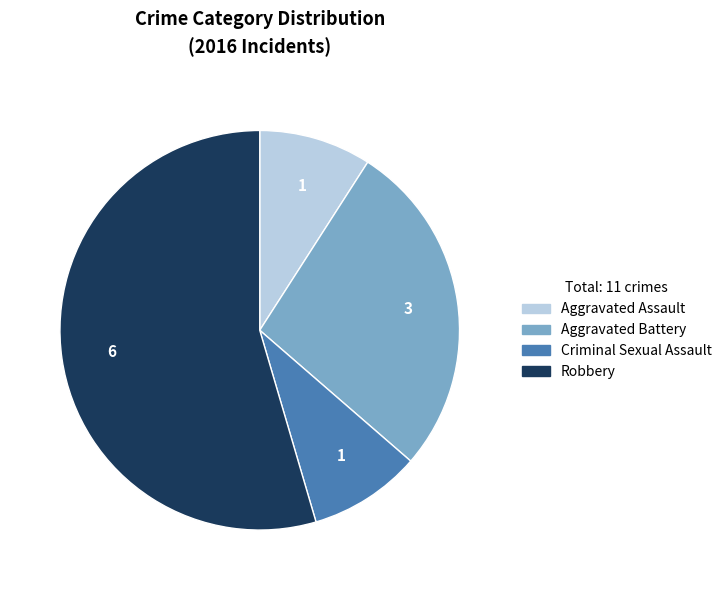

What is the largest slice in the pie chart?

Robbery